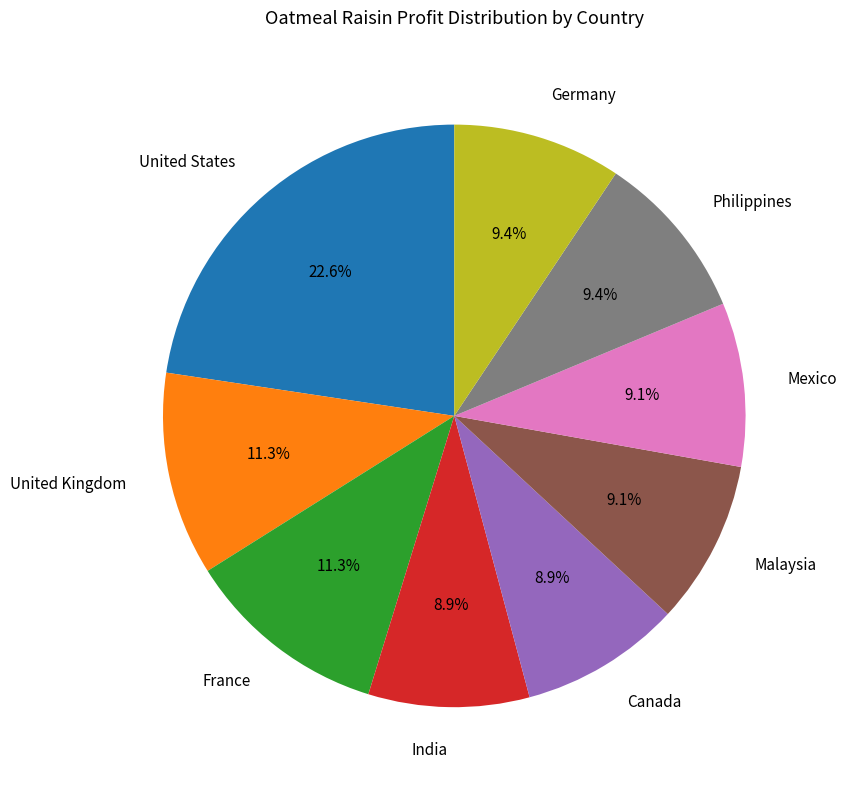

Count the number of slices in the pie.

9